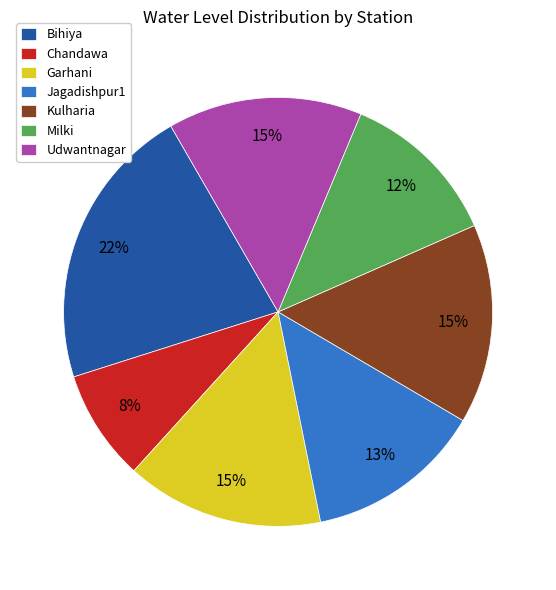

Which category has the smallest portion of the pie?

Chandawa